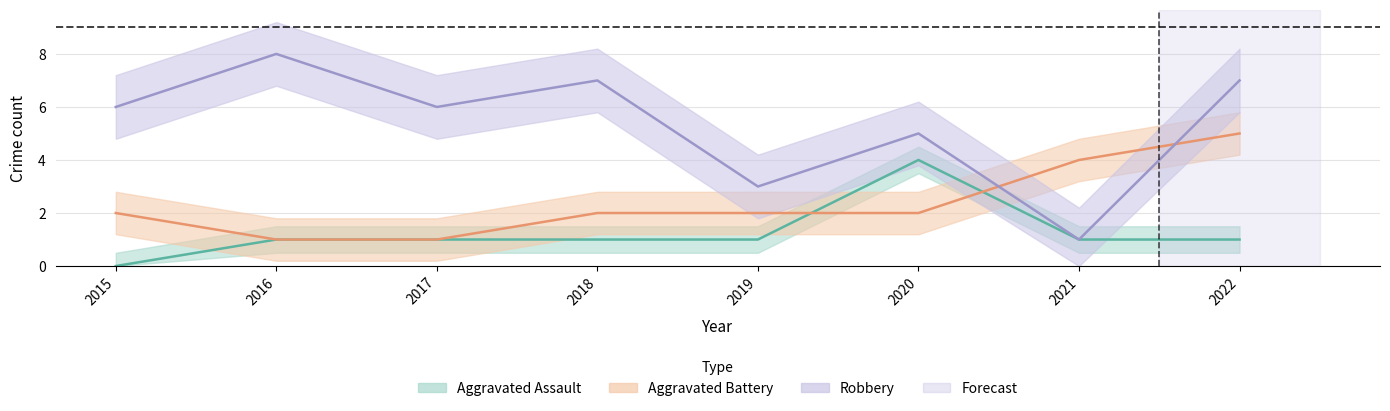

Is it true that Robbery equals 11 at 2016?

False